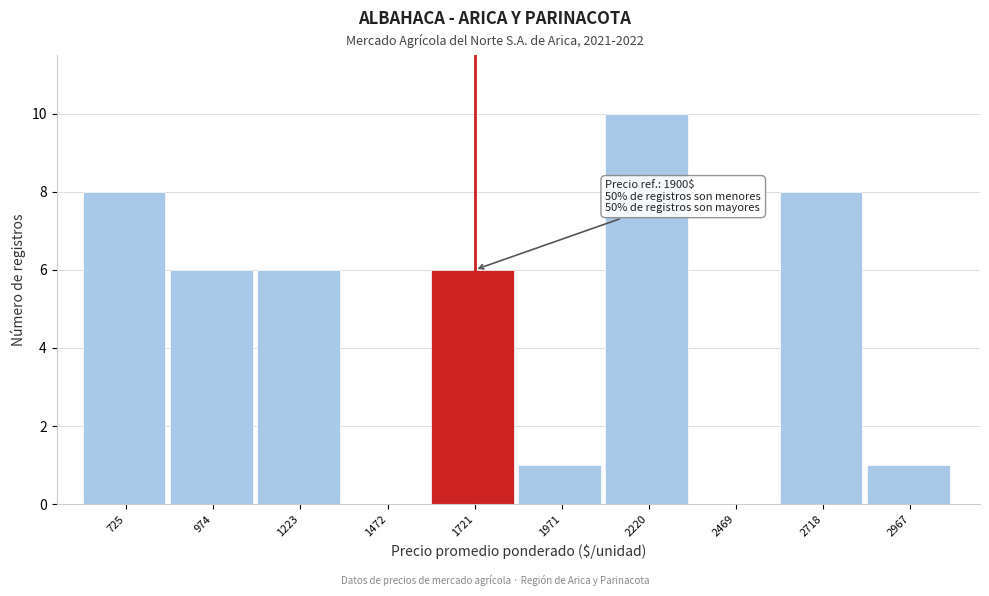

Reading left to right, what are all the values shown in this chart?

725=8	974=6	1223=6	1472=0	1721=6	1971=1	2220=10	2469=0	2718=8	2967=1